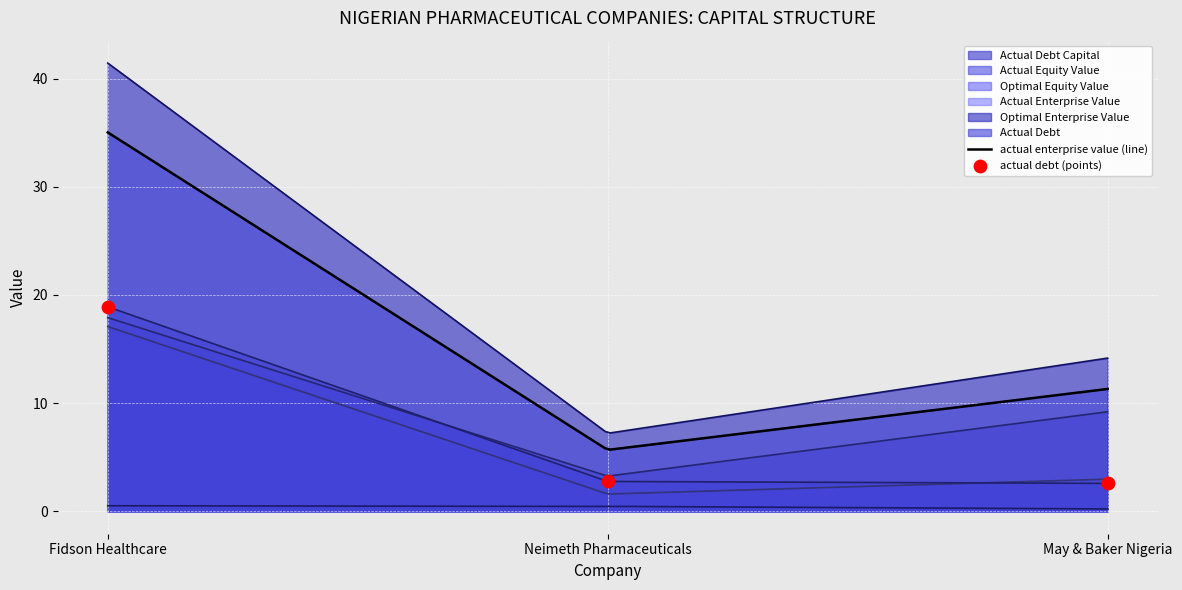

Which series has the largest total across all categories?

optimal_enterprise_value